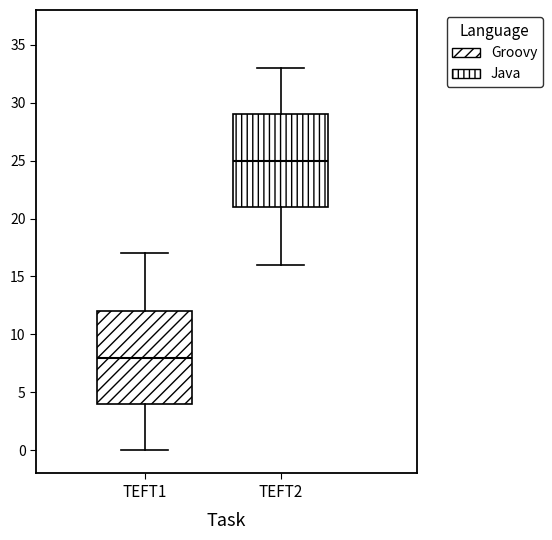

Reading left to right, transcribe this box plot: for each box, give where its median line is, the range the box spans, and where its two whiskers end, as read against the y-axis. The values are not printed on the chart, so give them approximately, as read against the axis.

TEFT1: median 8, box 4 to 12, whiskers 0 to 17
TEFT2: median 25, box 21 to 29, whiskers 16 to 33